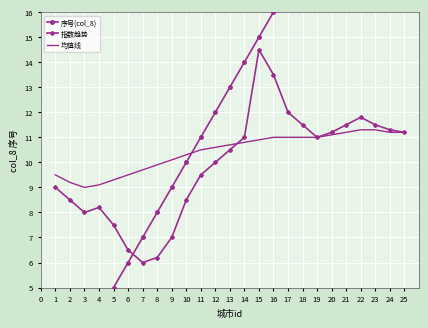

At which category does the chart reach its minimum across all series?

1